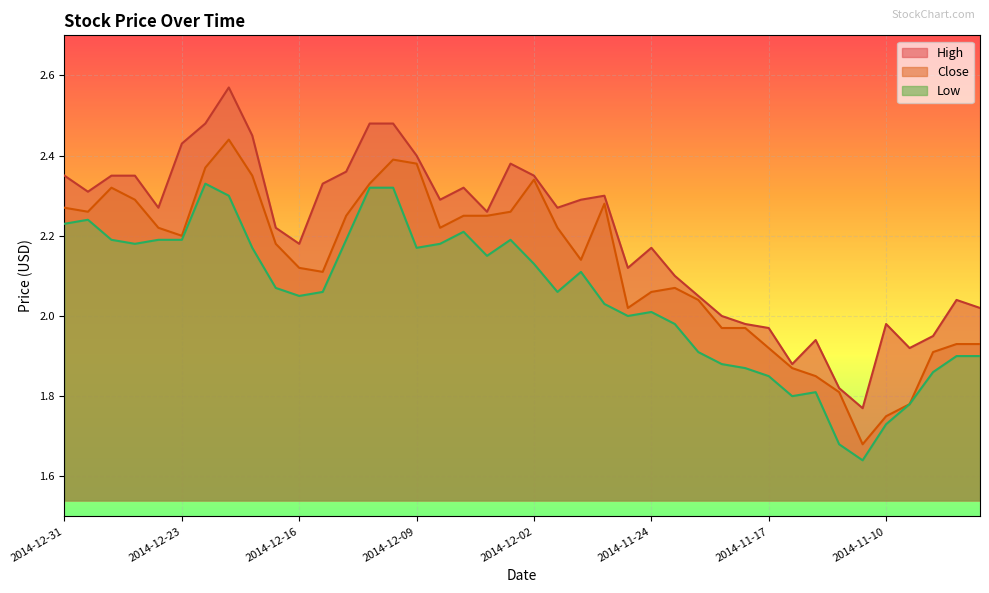

True or false: High and Low cross at least once.

False